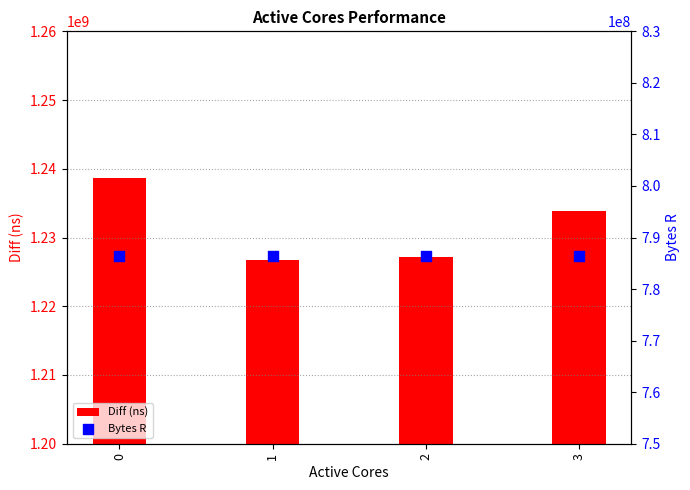

Which series has the largest total across all categories?

Diff (ns)